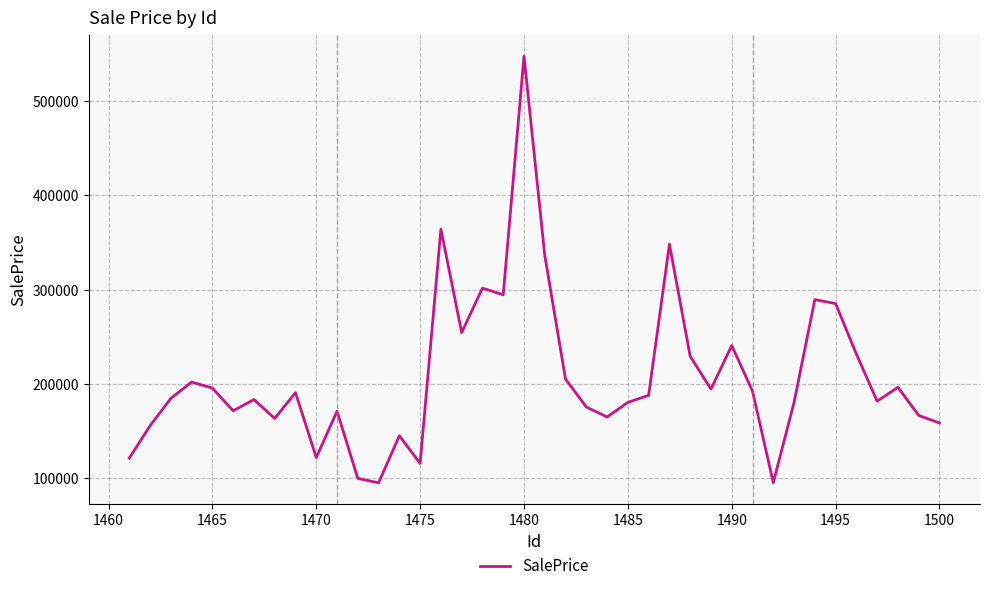

What is the smallest value displayed?

95124.6